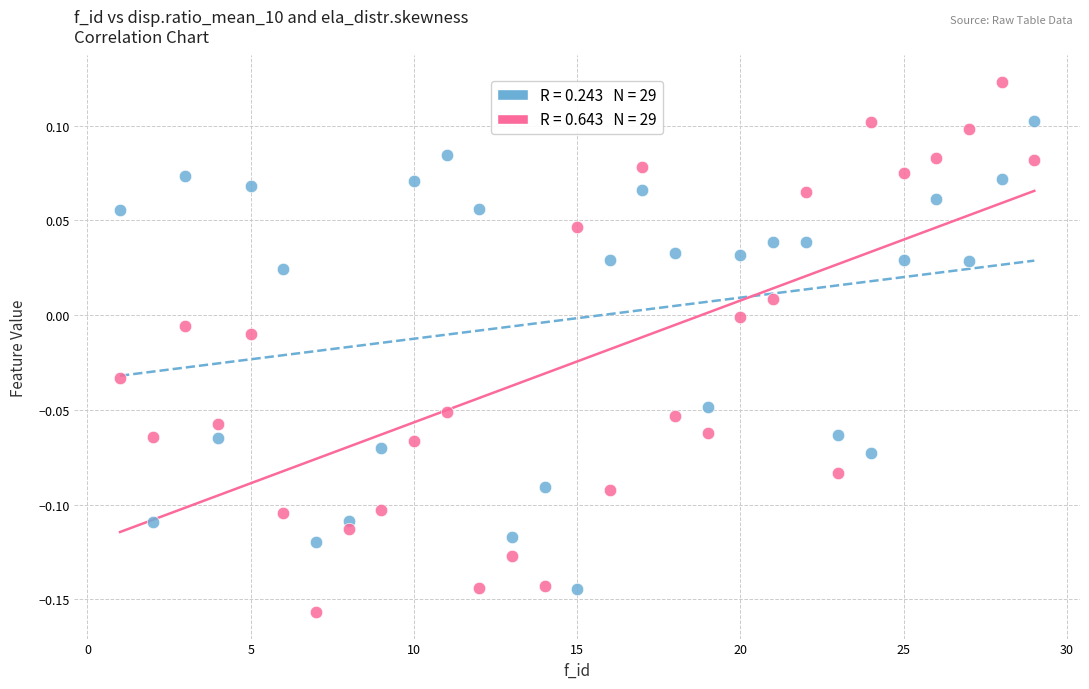

Across all data points, what is the range of X values (max minus min)?

28.0